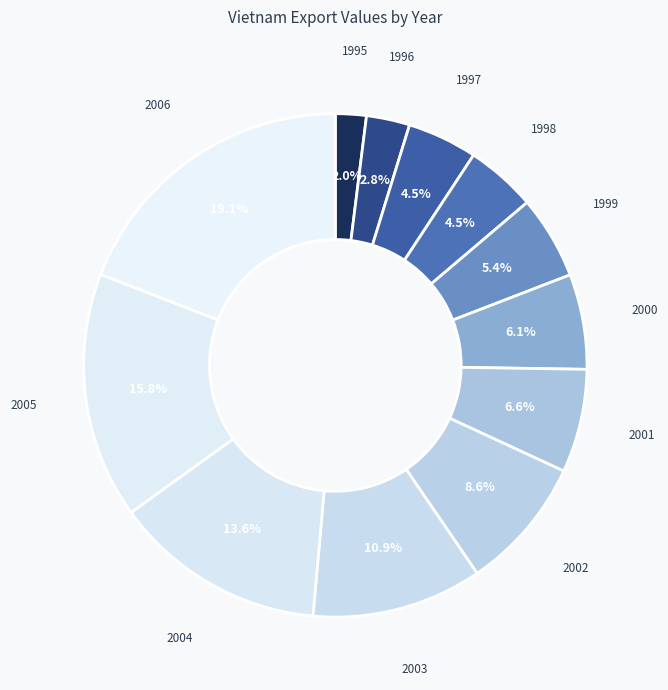

How many segments does this pie chart have?

12